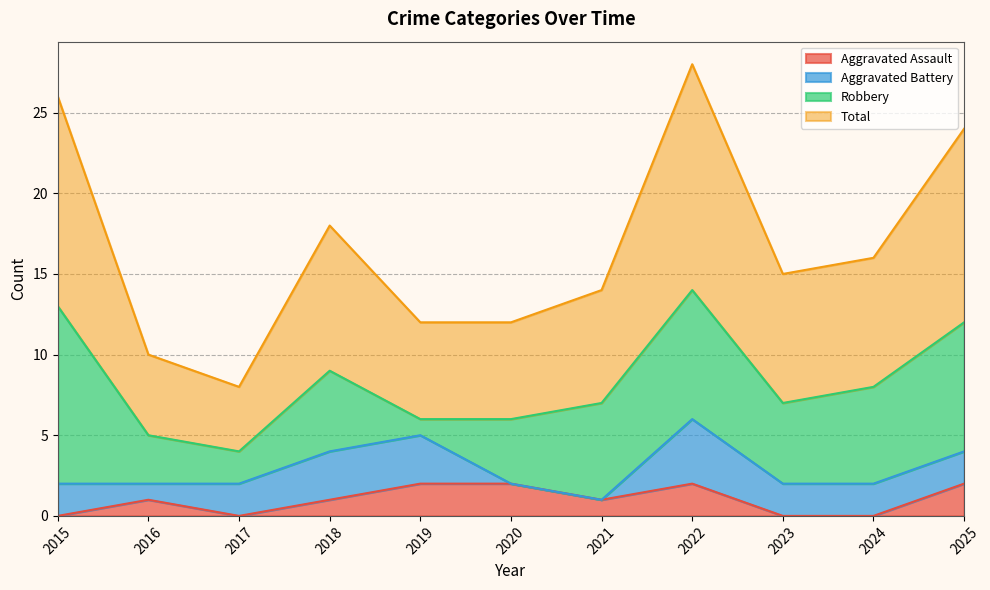

Which series changed the most between 2018 and 2022?

Total